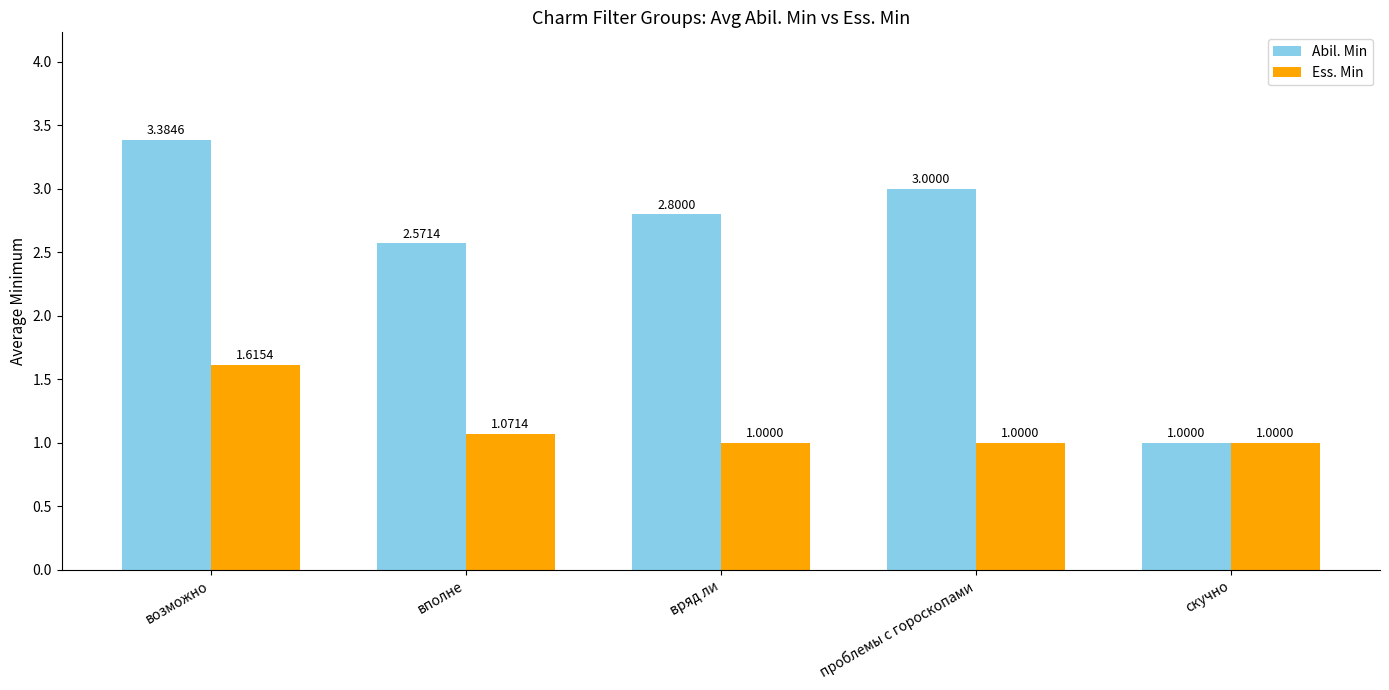

The Abil. Min series shows 2.8 at вряд ли. True or false?

True